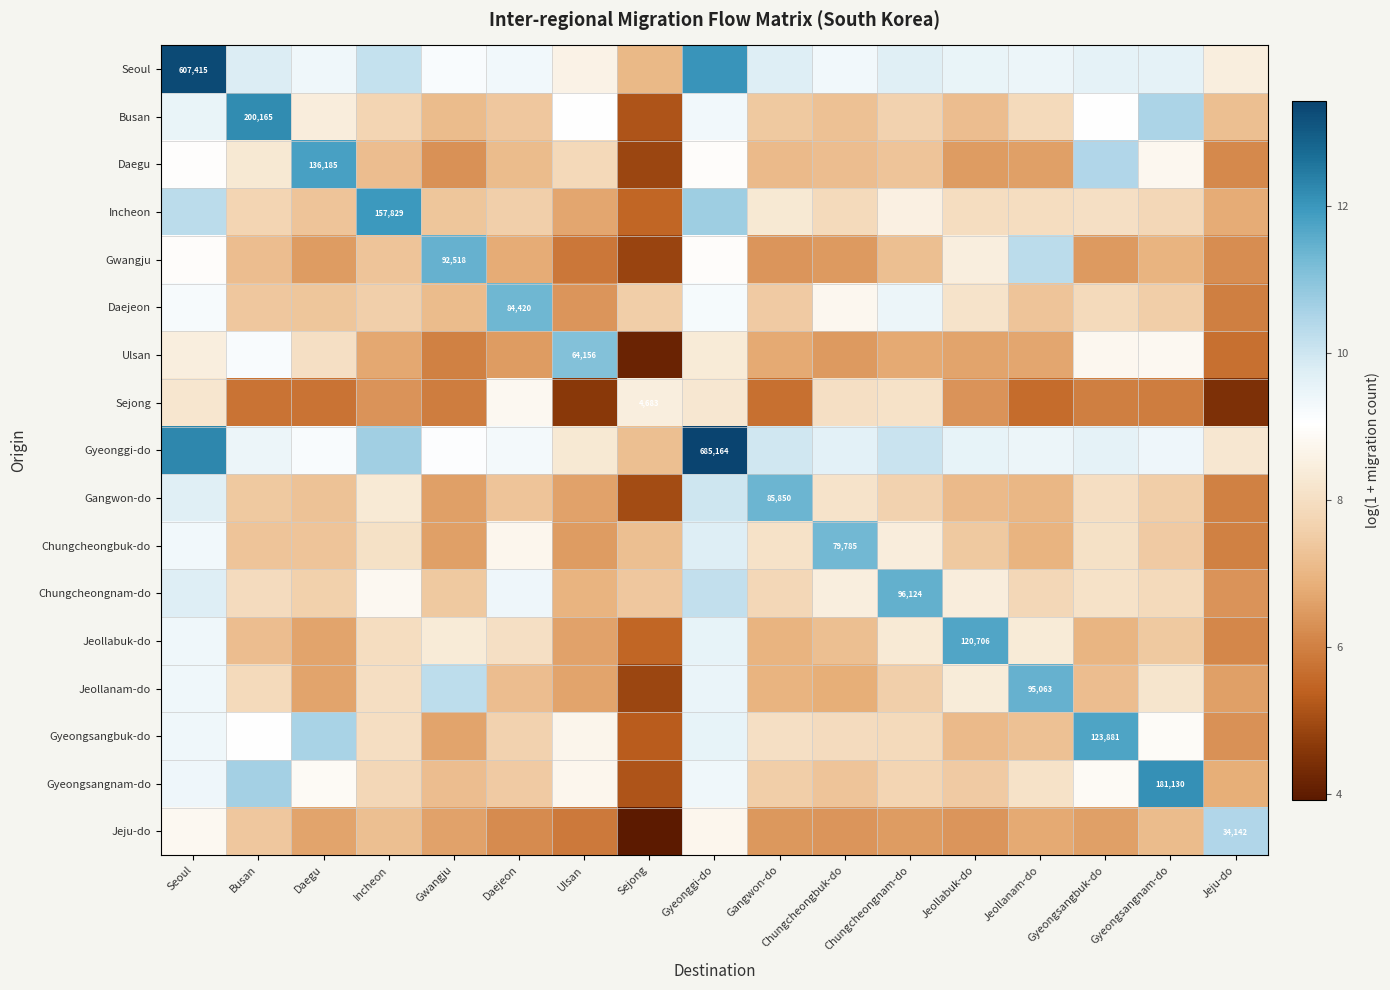

What is the difference between the maximum and second lowest values in the Chungcheongbuk-do series?

4.8